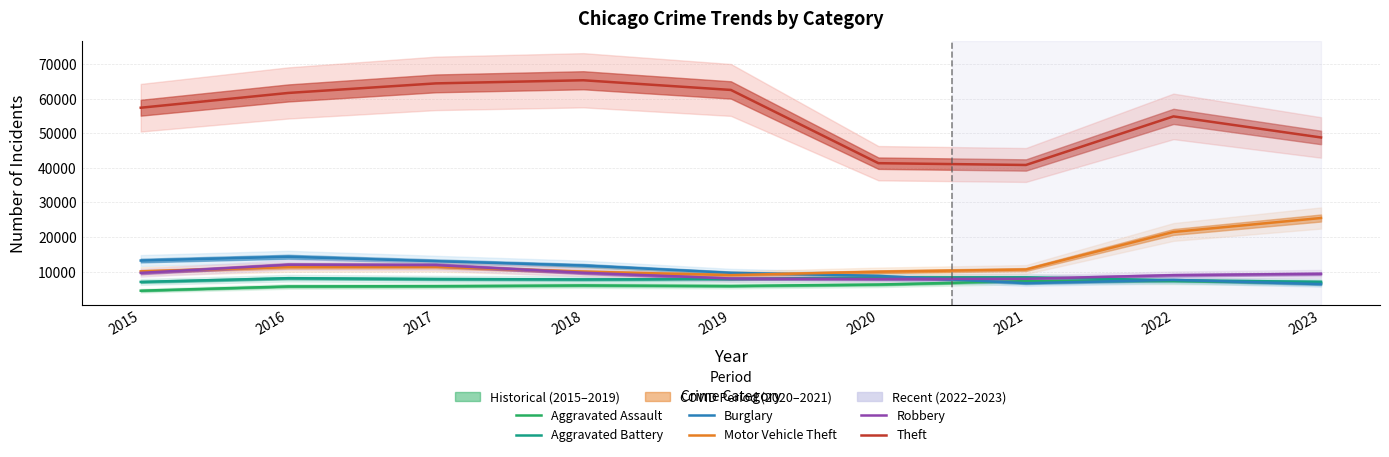

True or false: Aggravated Assault and Theft cross at least once.

False